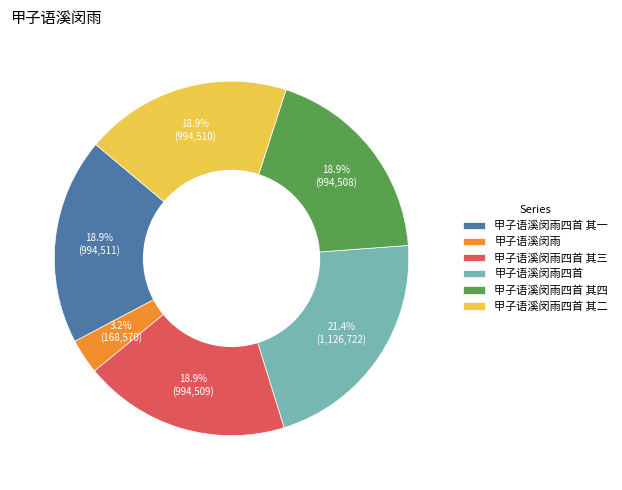

Does 甲子语溪闵雨四首 represent more than half of the total?

No